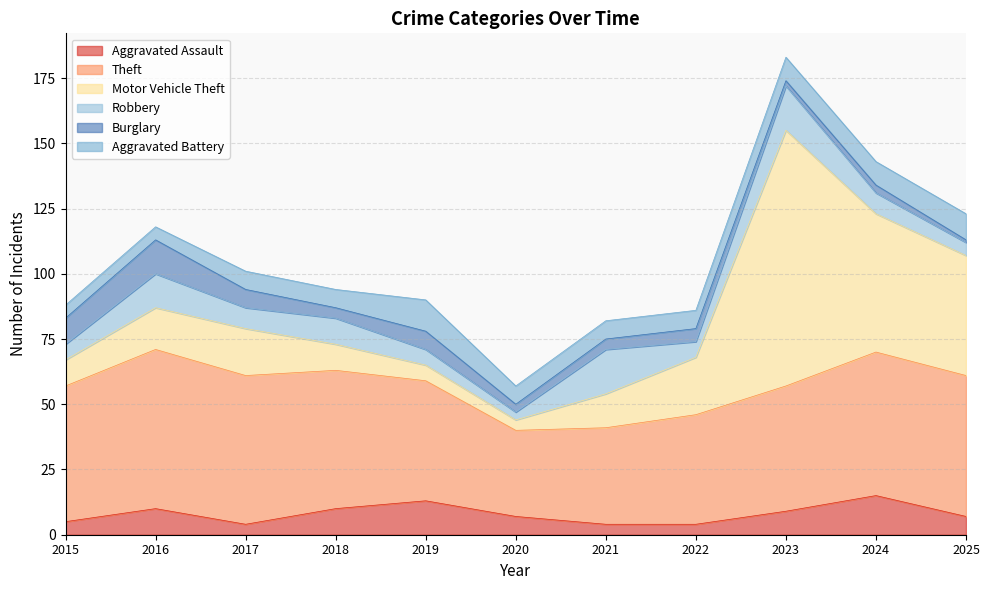

Does the chart display data point markers on the line(s)?

No